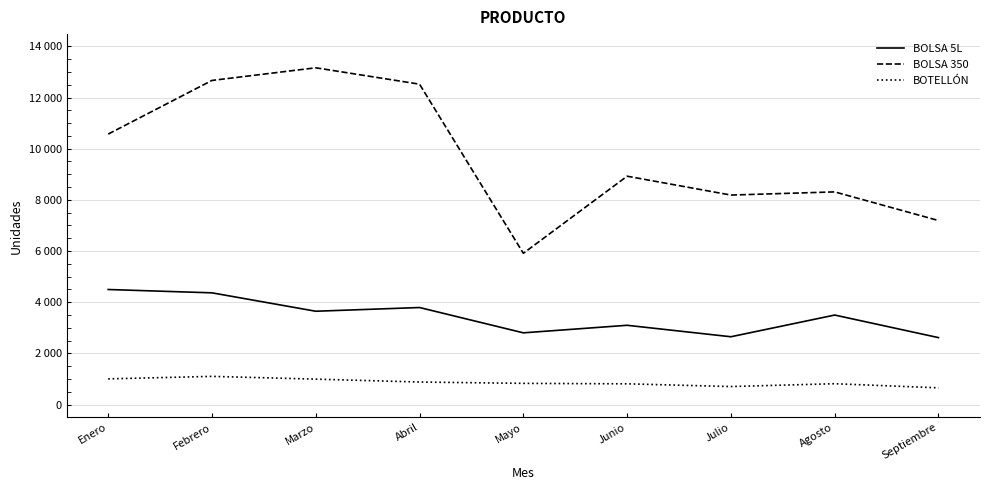

What is the spread (max minus min) of values at Mayo?

5082